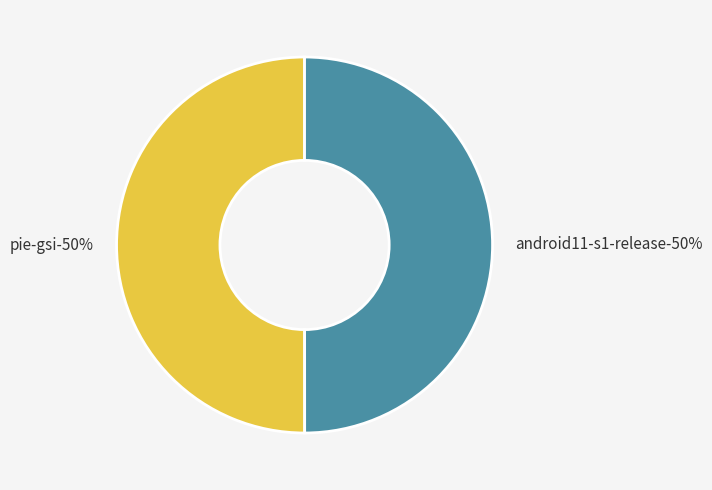

To the nearest percent, what portion does android11-s1-release represent?

50%